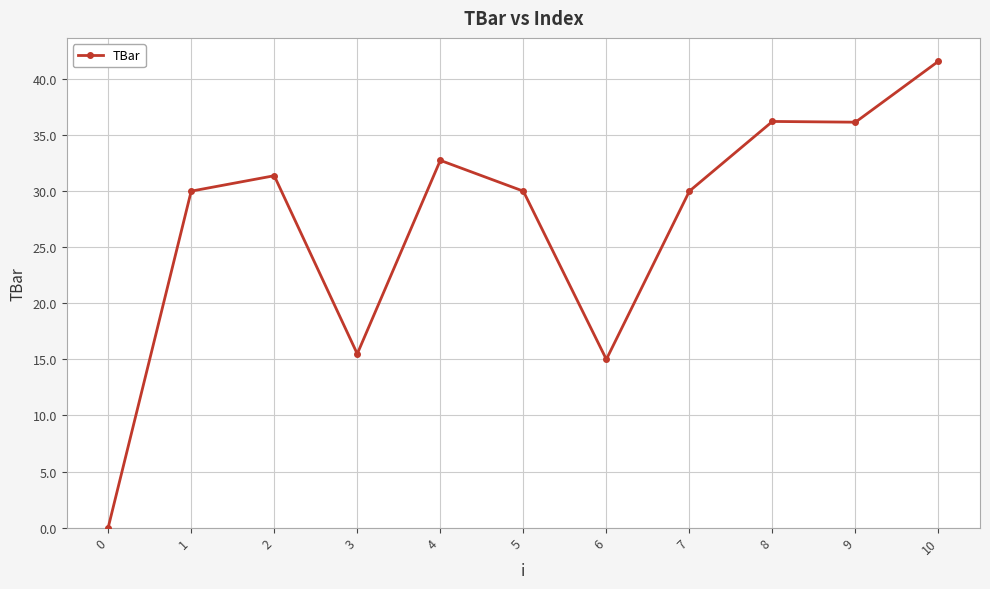

At which category does the data reach its first local peak?

2